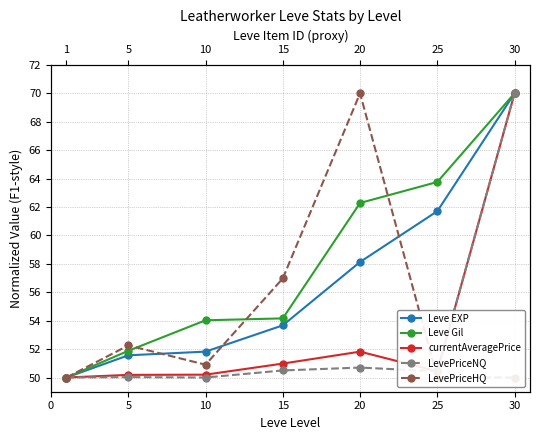

What is the difference between the second highest and second lowest values in the Leve EXP series?

10.1